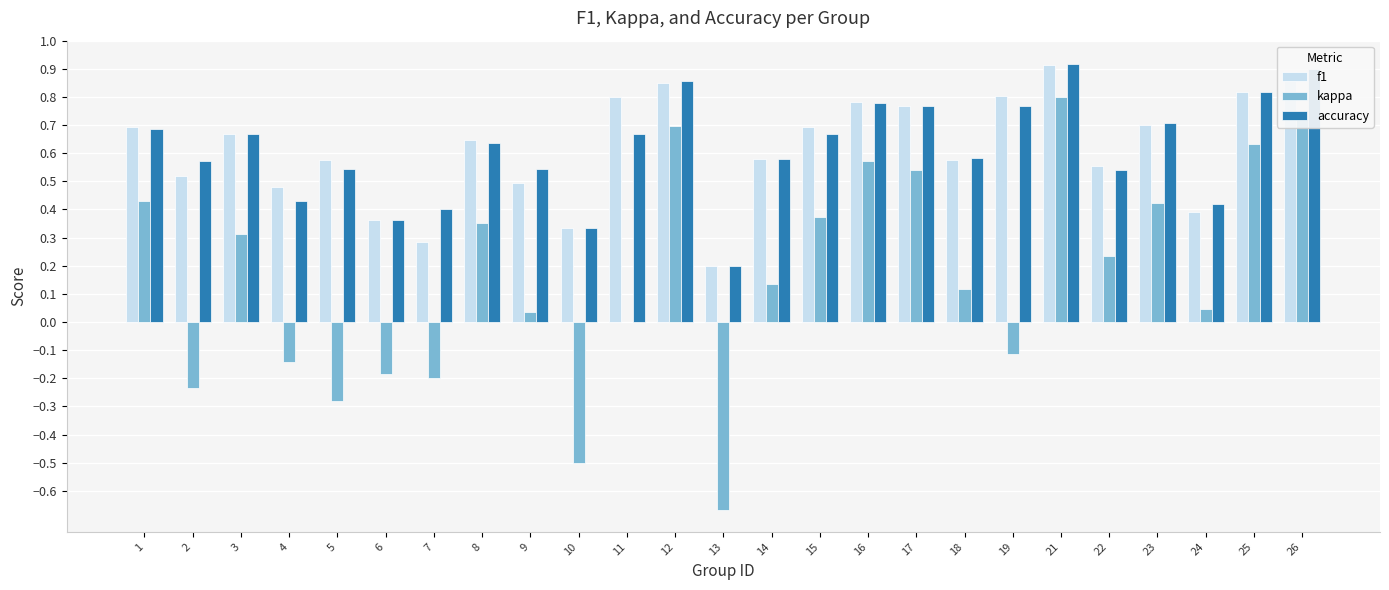

Are the bars grouped side by side (vs. stacked)?

Yes